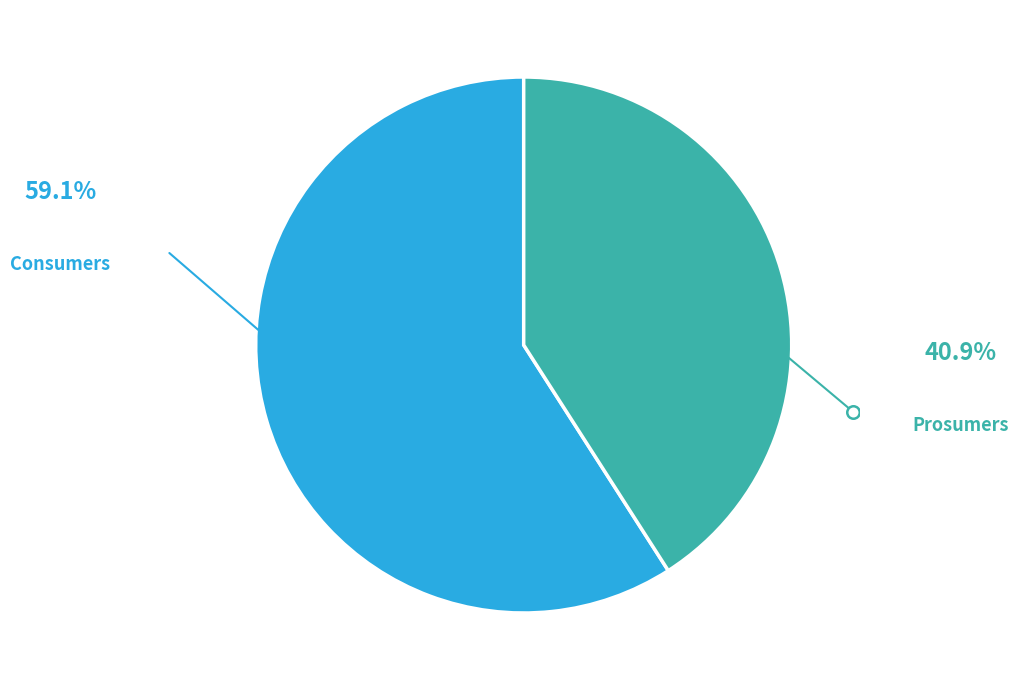

Which category has the biggest portion of the pie?

Consumers